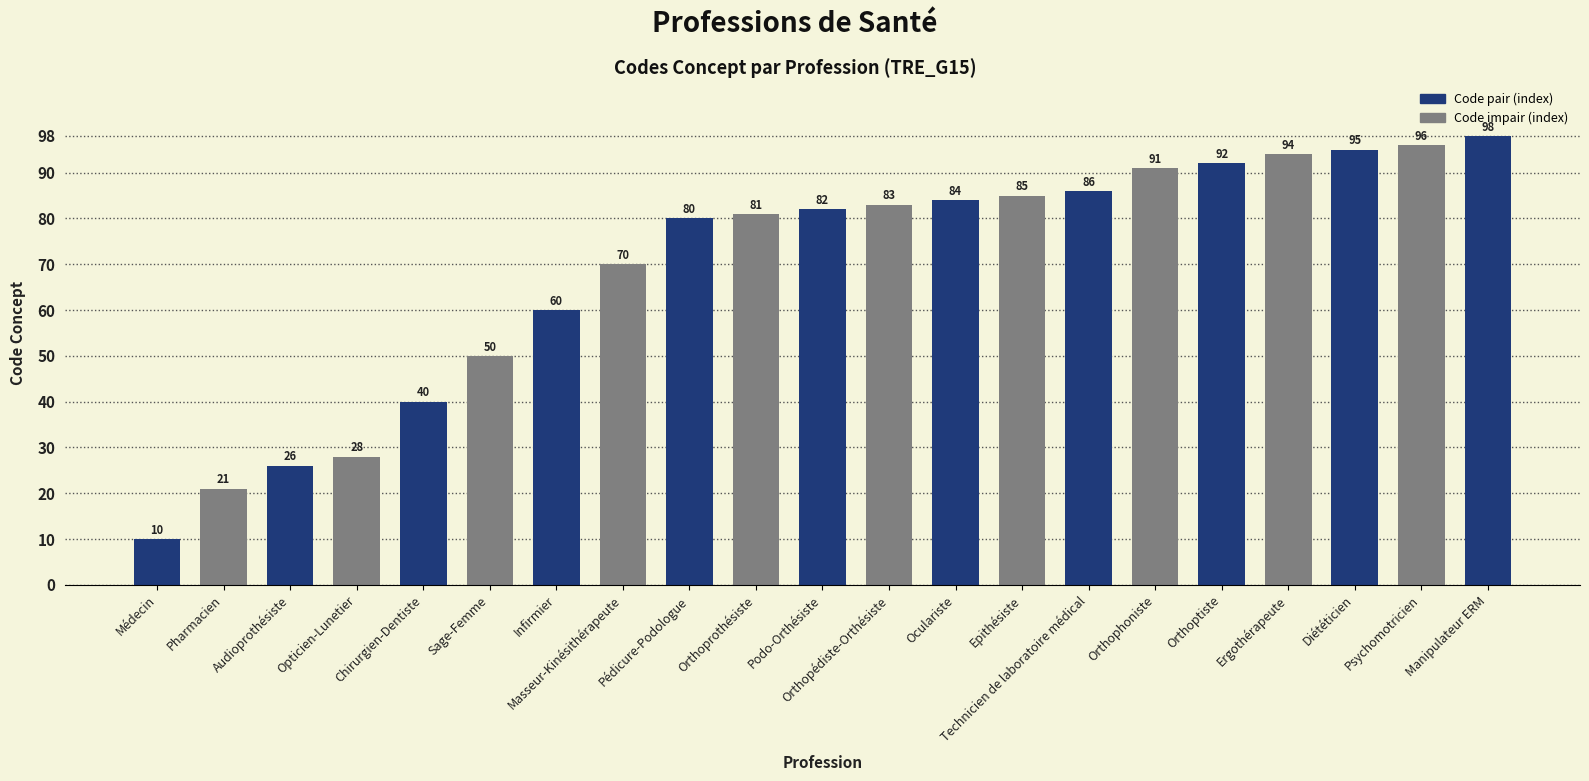

Reading left to right, what are all the values shown in this chart?

10	21	26	28	40	50	60	70	80	81	82	83	84	85	86	91	92	94	95	96	98